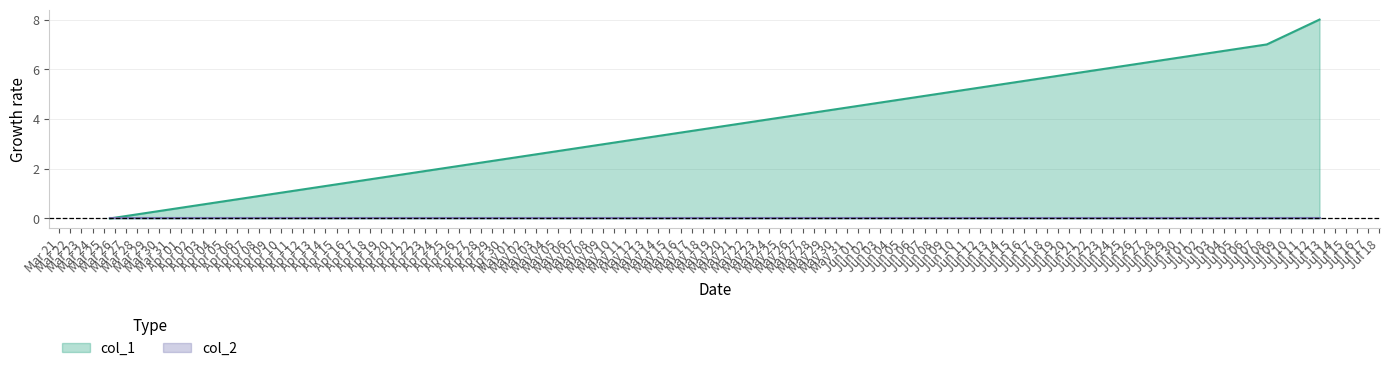

Count the number of values greater than 7.

1